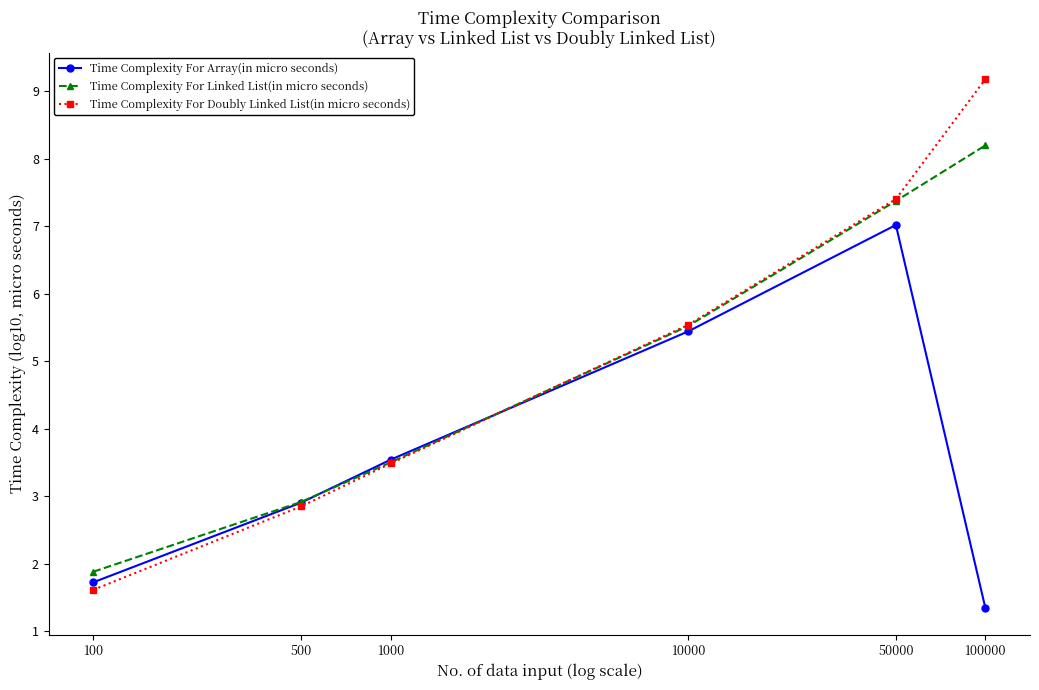

At which category is the sum across all series the highest?

50000